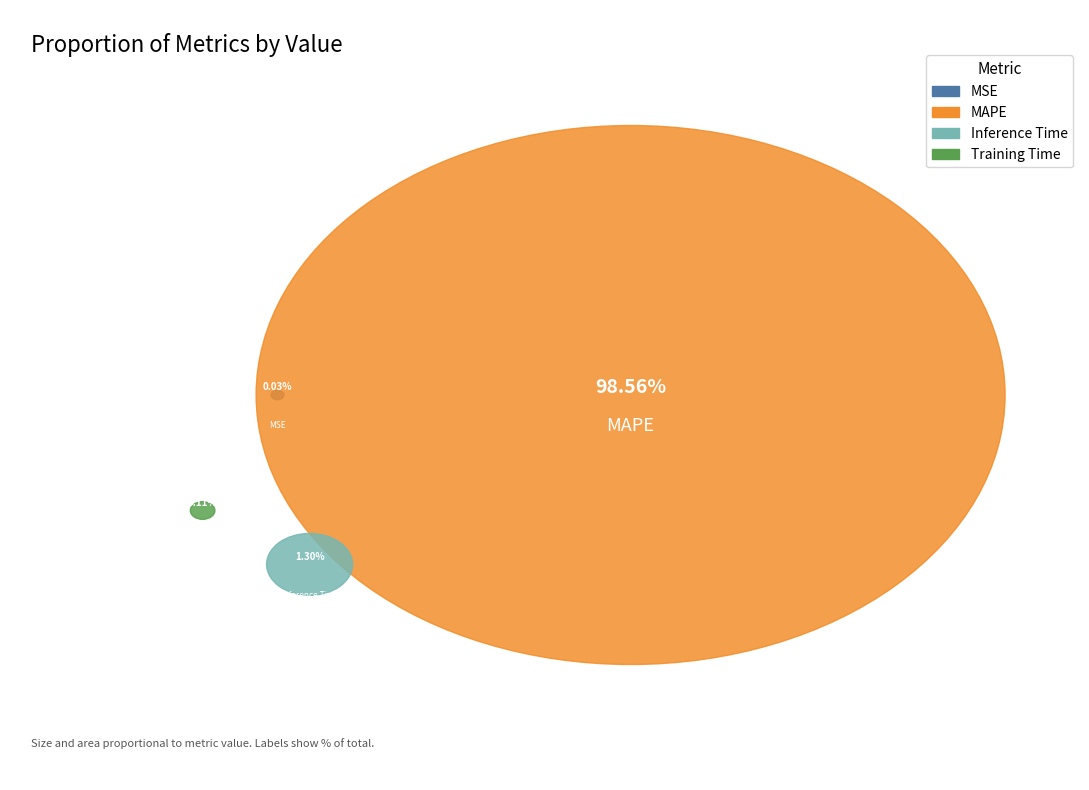

Between MAPE and Inference Time, which is larger?

MAPE